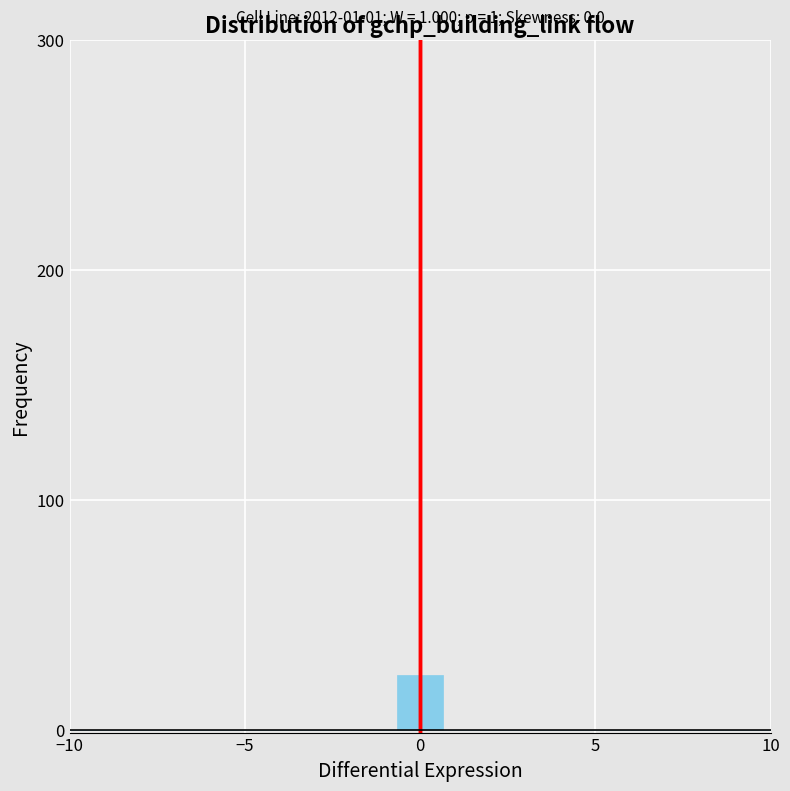

Around what value on the x-axis is the tallest bar? Give the approximate position of its centre, as read against the axis.

0.0